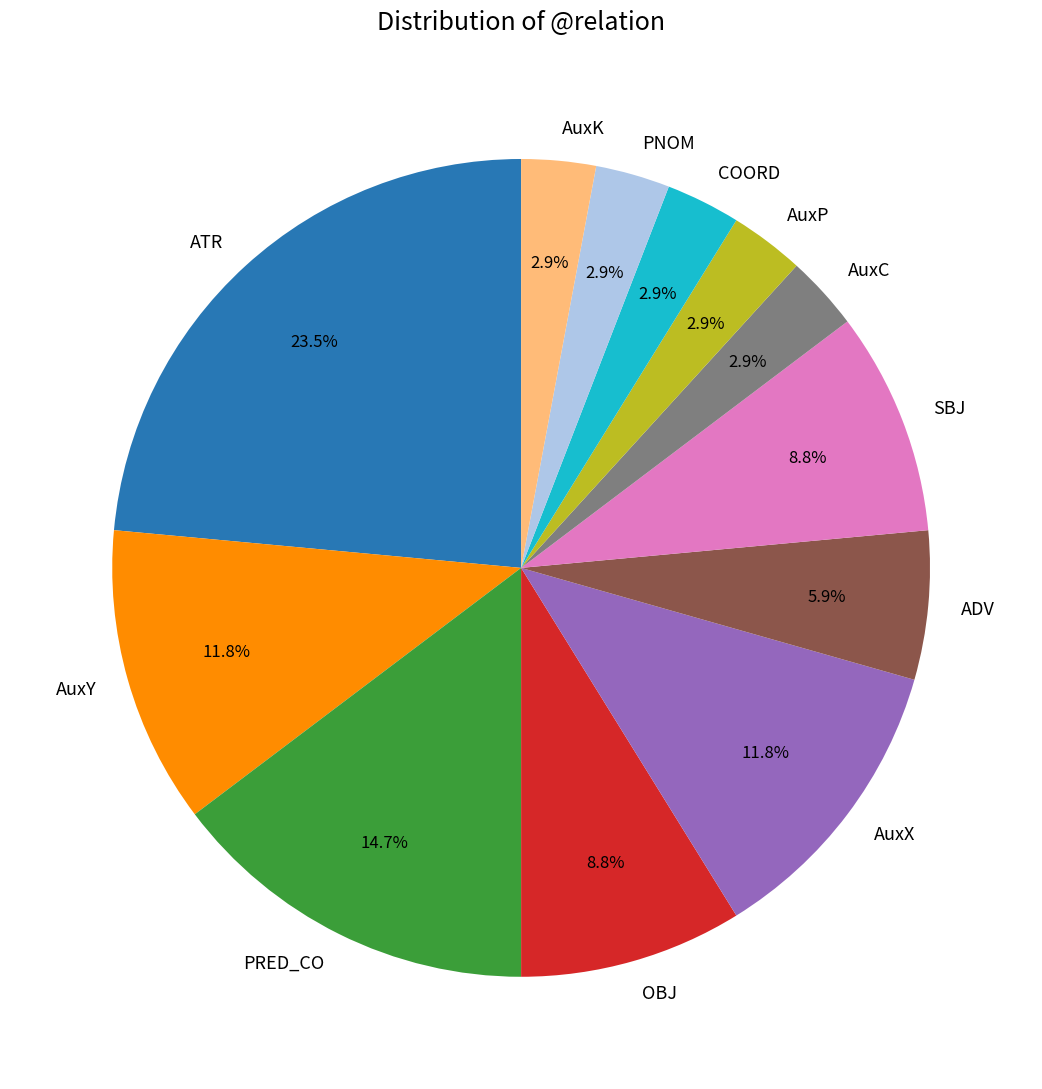

Approximately how many times larger is the value at AuxX compared to AuxY?

1.0